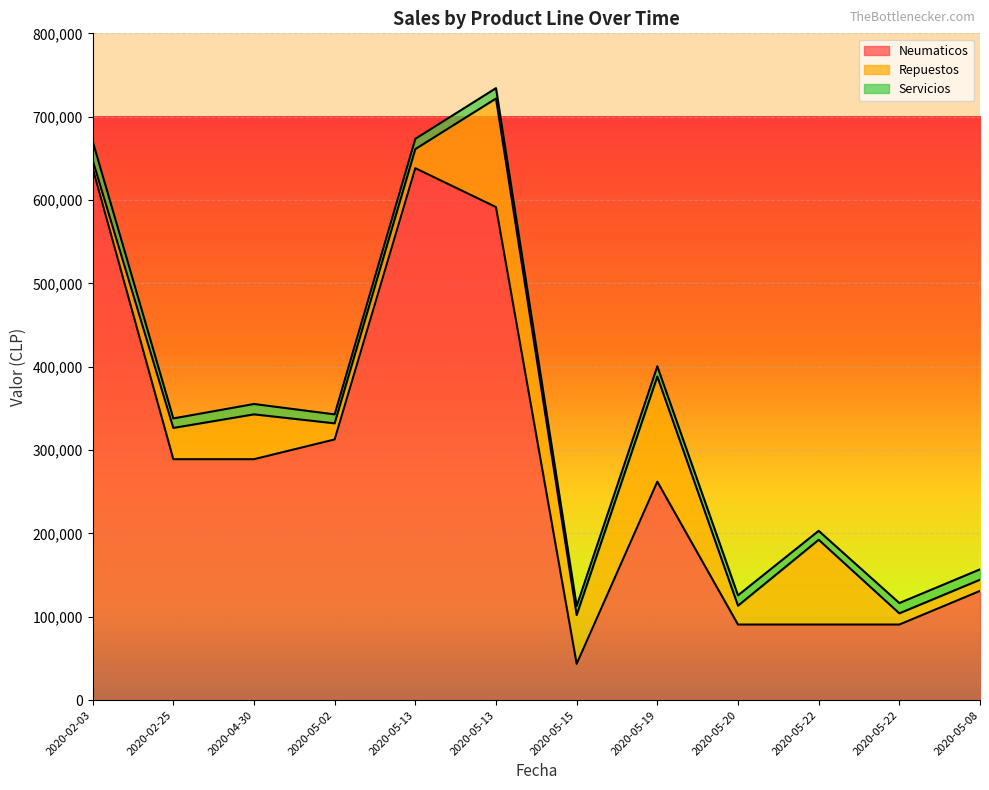

What is the minimum value shown in the chart?

9582